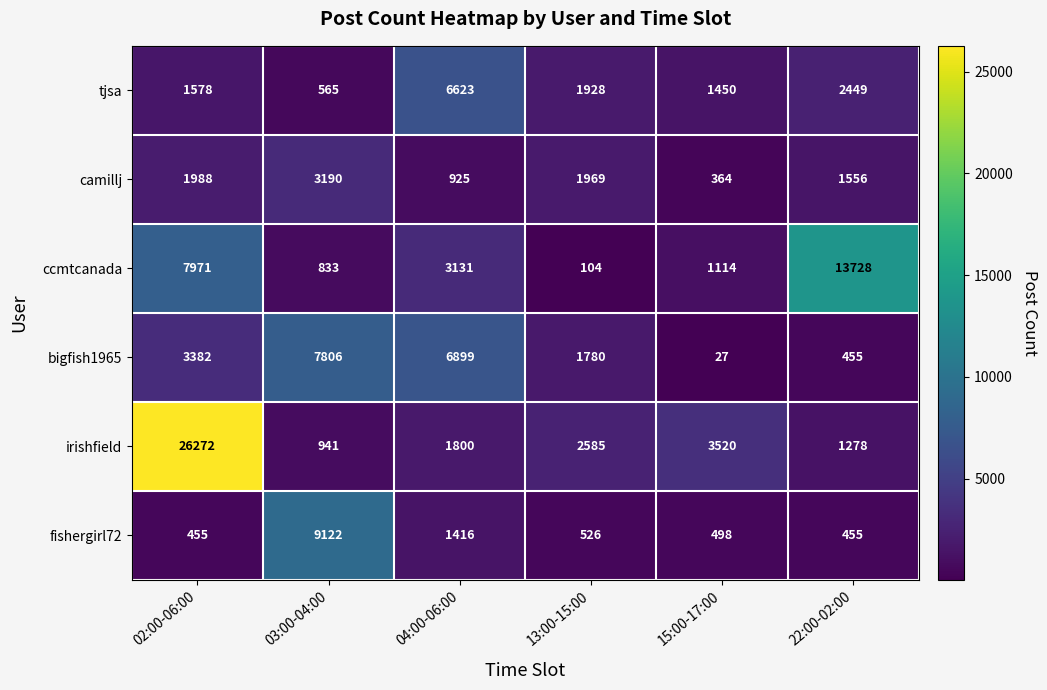

What is the difference between the irishfield values at 13:00-15:00 and 15:00-17:00?

935